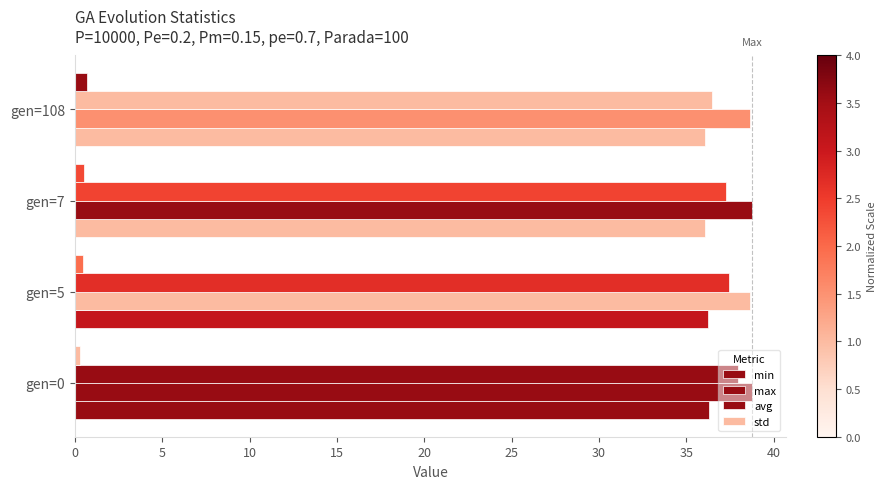

What is the minimum value shown in the chart?

0.3